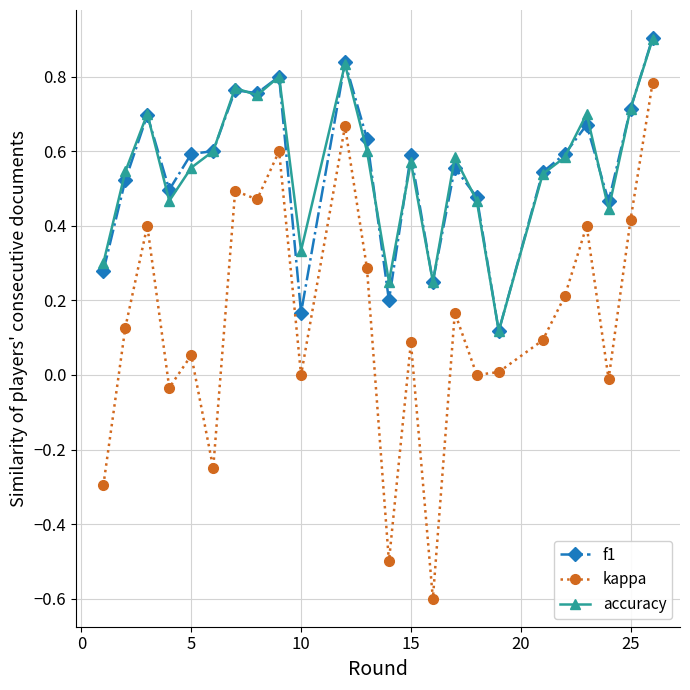

What is the value of the kappa point at the 13th from the left?

-0.5